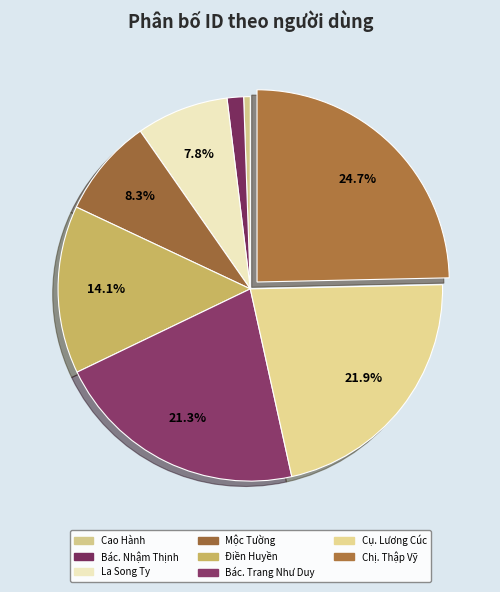

Which category has the biggest portion of the pie?

Chị. Thập Vỹ